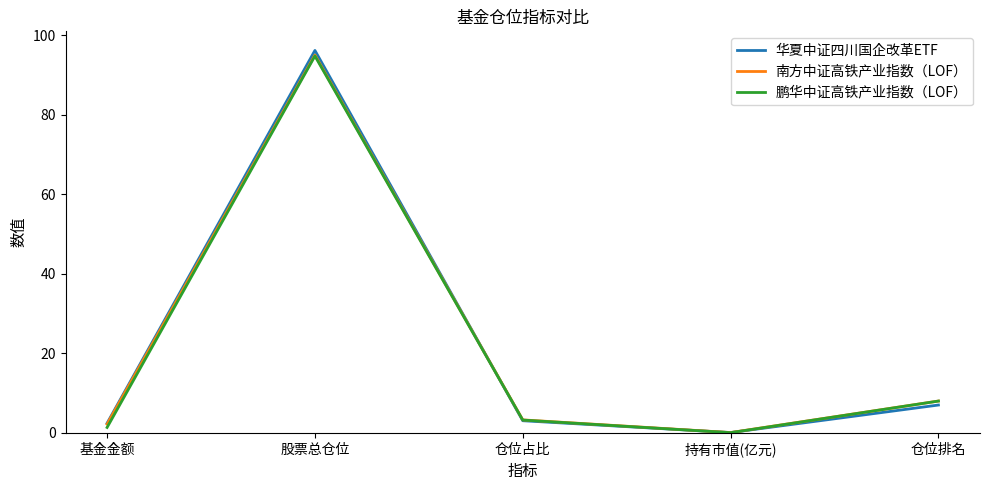

At which label does 南方中证高铁产业指数（LOF） reach its minimum?

持有市值(亿元)